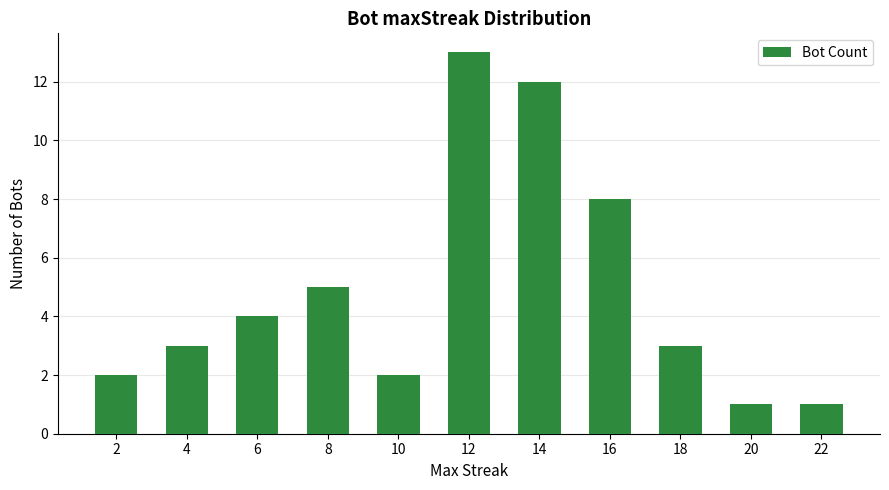

What is the difference between the values at 12 and 18?

10